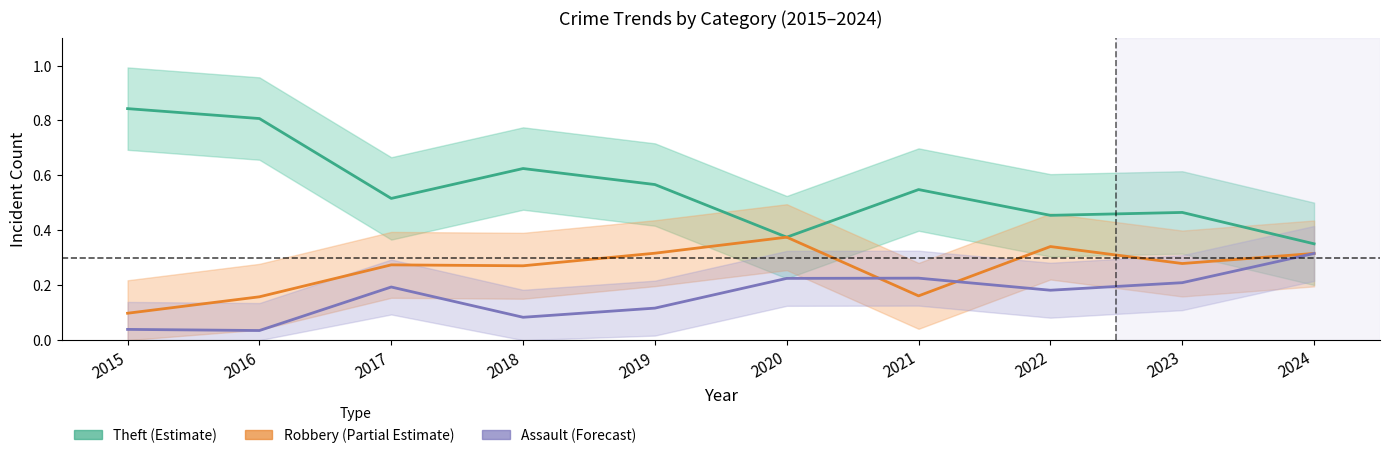

Is the value of Assault (Forecast) at 2017 greater than the value of Theft (Estimate) at 2021?

No